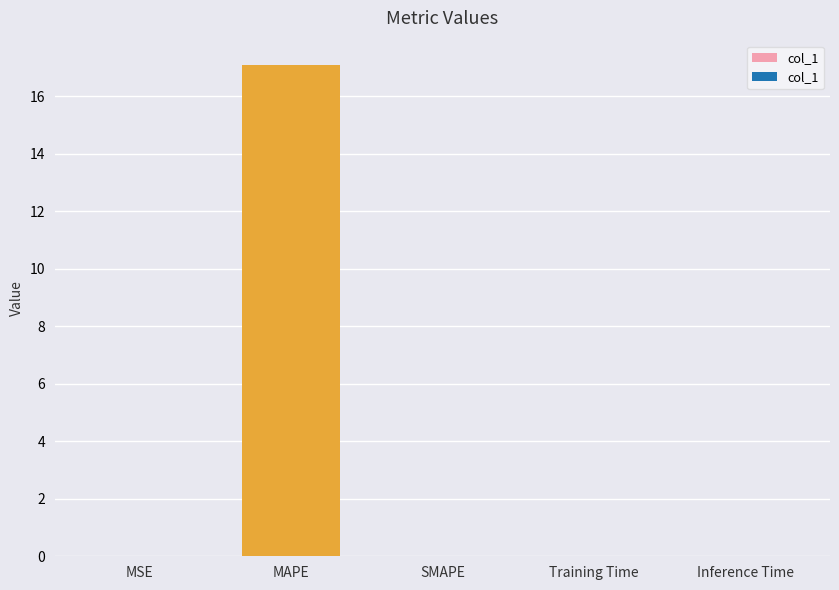

What is the maximum value shown in the chart?

17.1